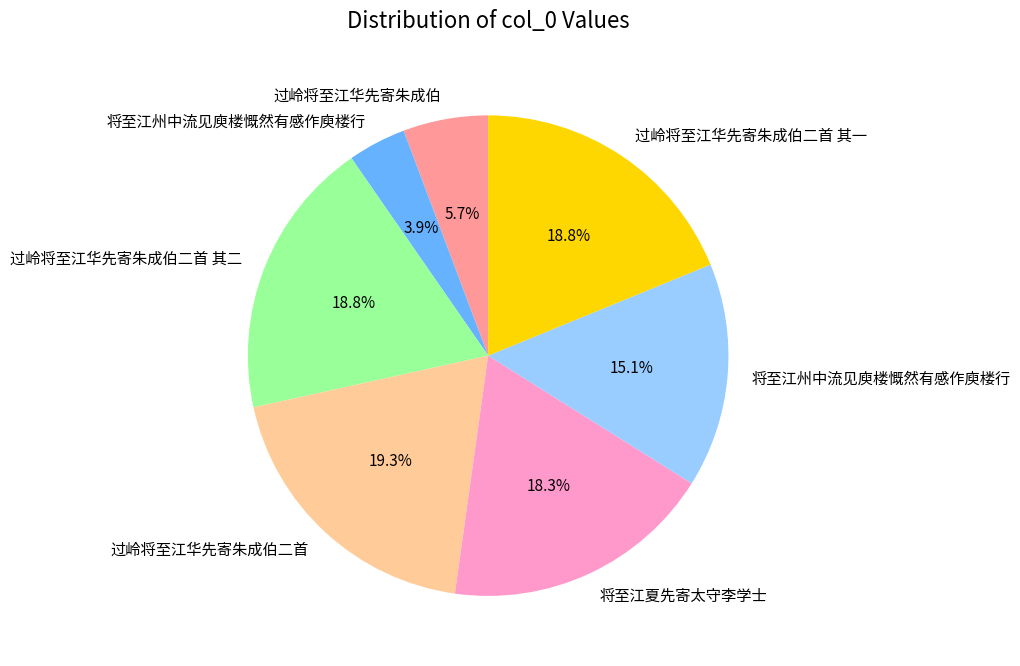

Is there a majority slice in this chart?

No